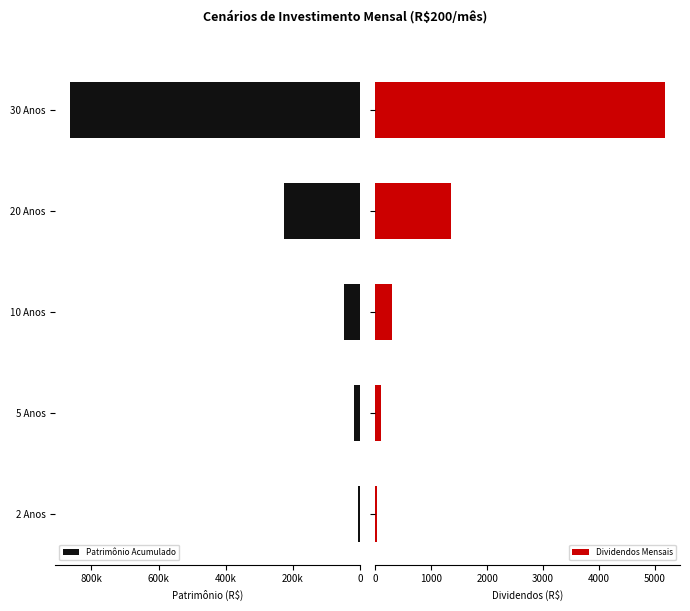

What is the difference between the maximum and minimum values in the Dividendos Mensais series?

5153.9